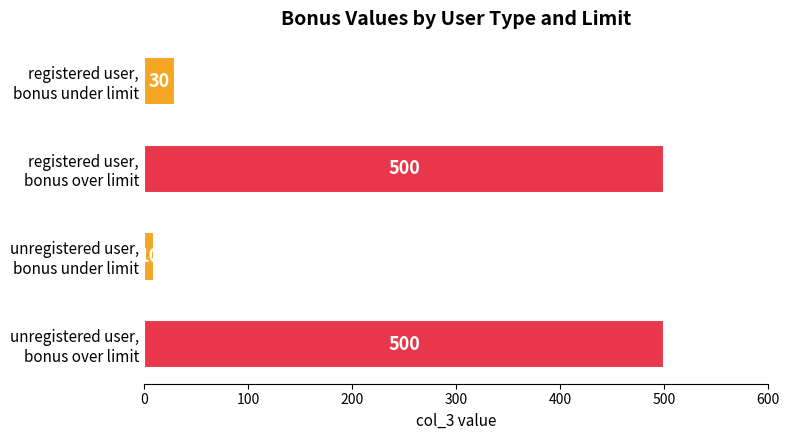

What is the value of the 2nd bar from the top?

500